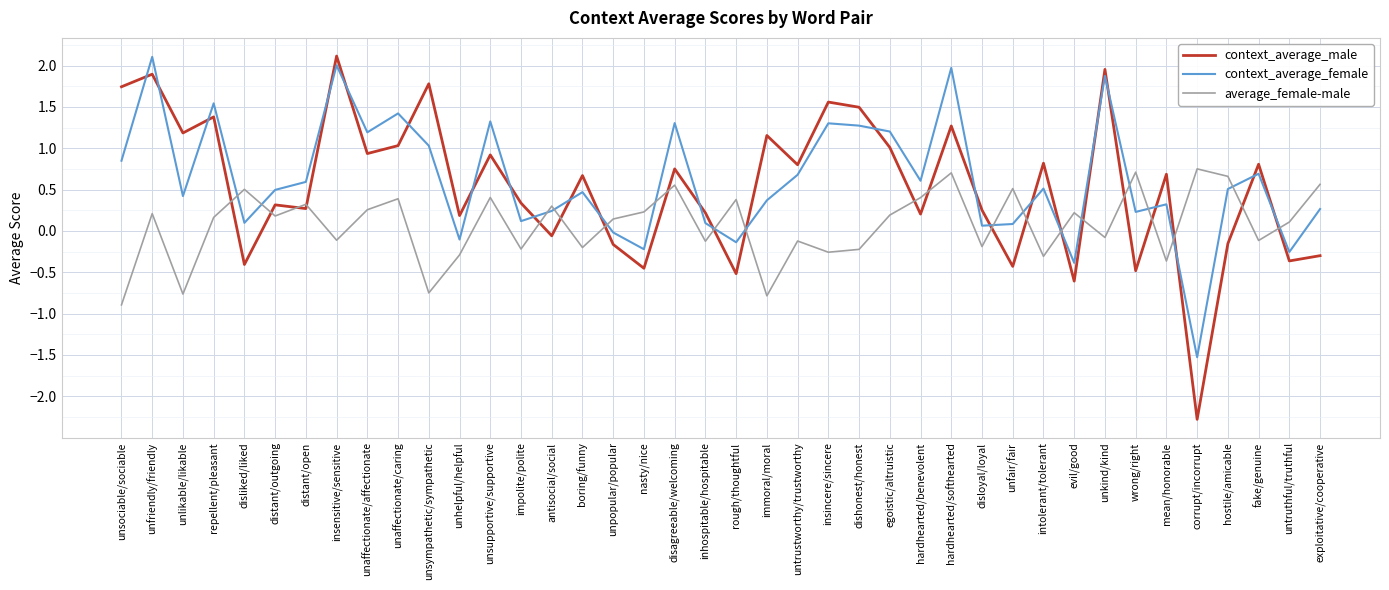

What is the total value across all series at intolerant/tolerant?

1.0